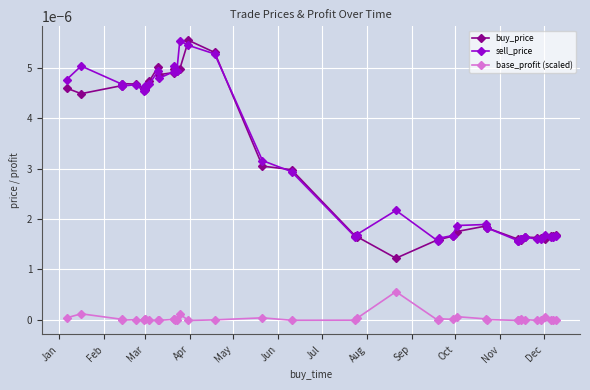

In sell_price, how many points are higher than both neighbors (excluding endpoints)?

9